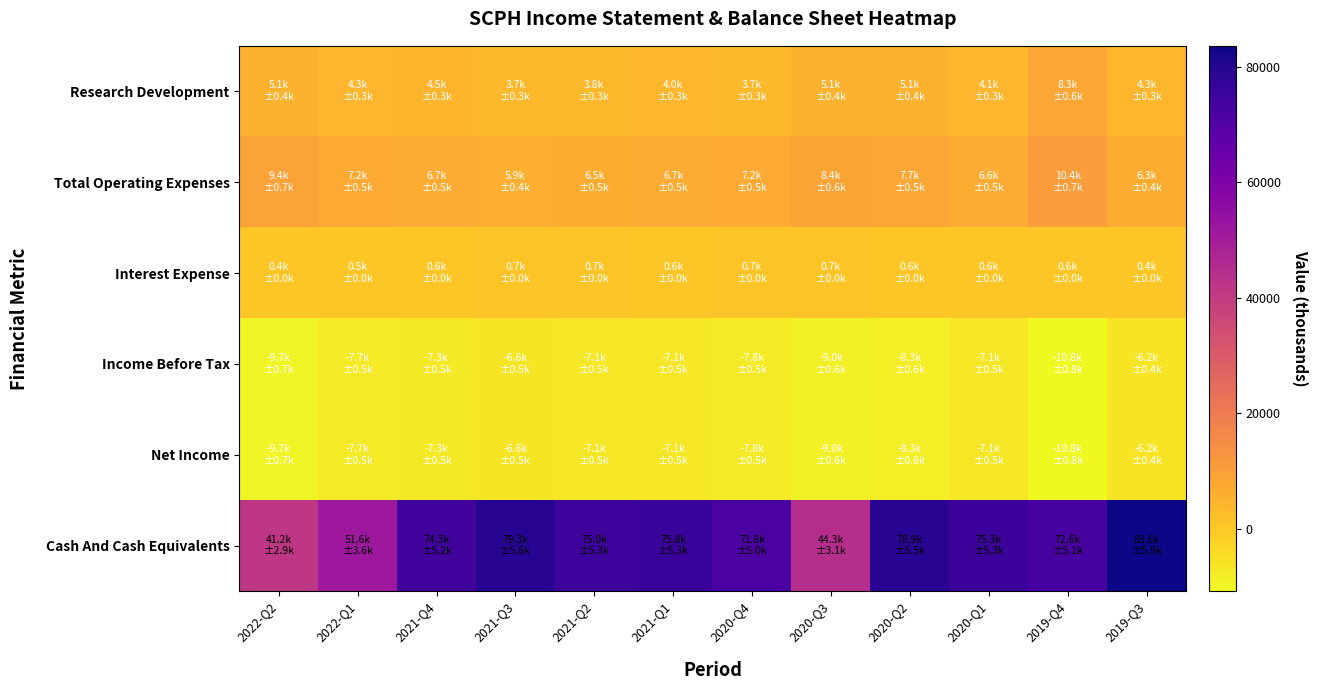

At how many categories does at least one series exceed 57368?

9